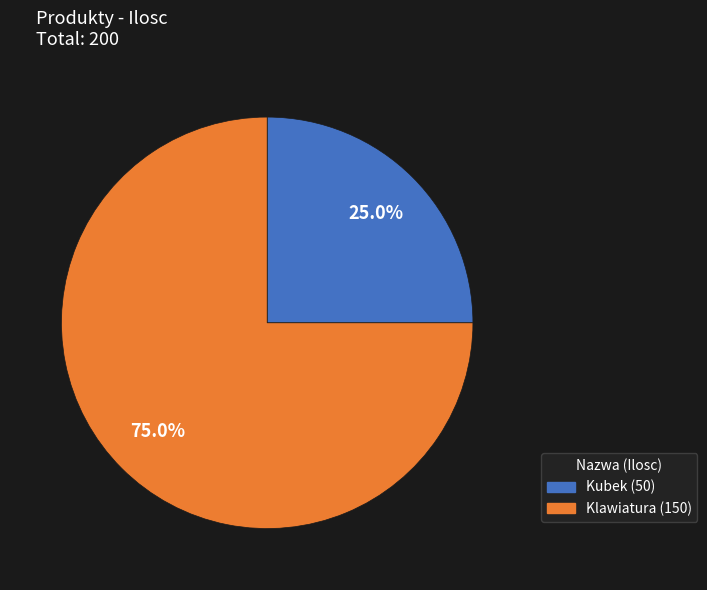

To the nearest percent, what percentage of the pie is Kubek?

25%